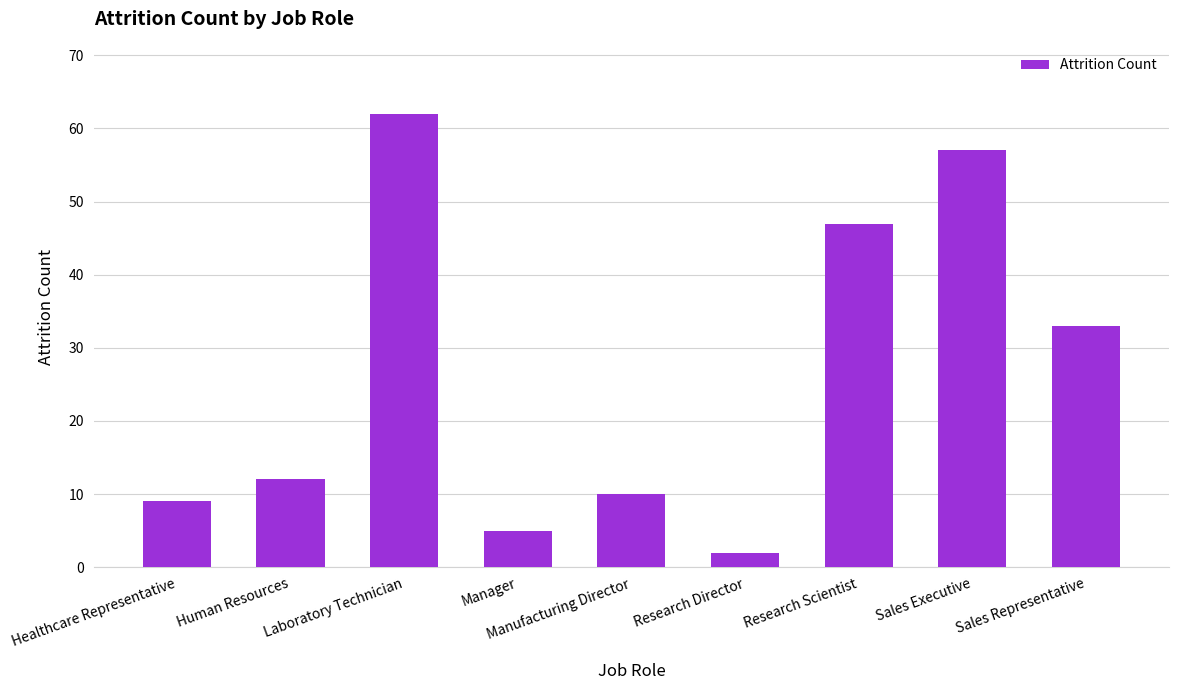

What is the label of the 3rd bar from the left?

Laboratory Technician